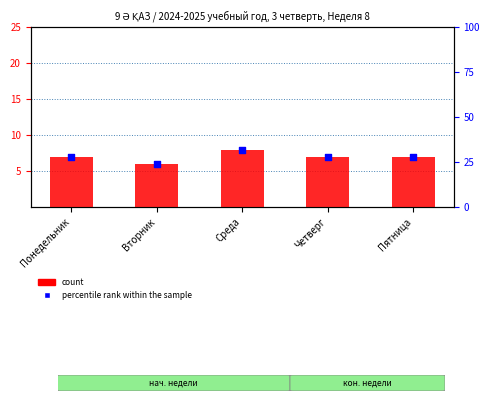

Which series has the largest total across all categories?

percentile rank within the sample